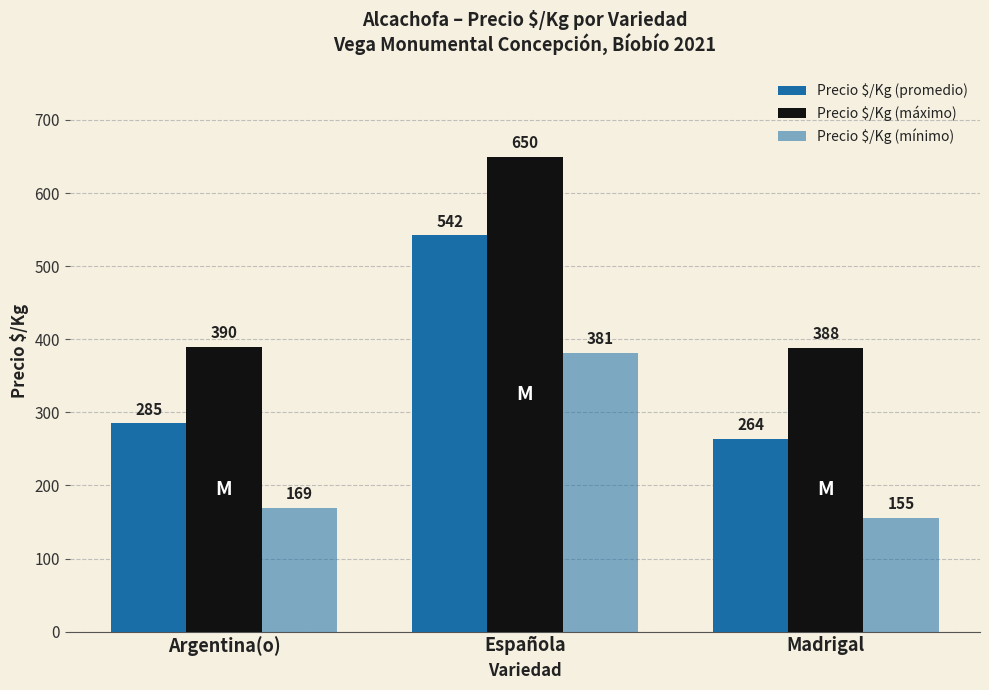

How many categories are shown in the chart?

3